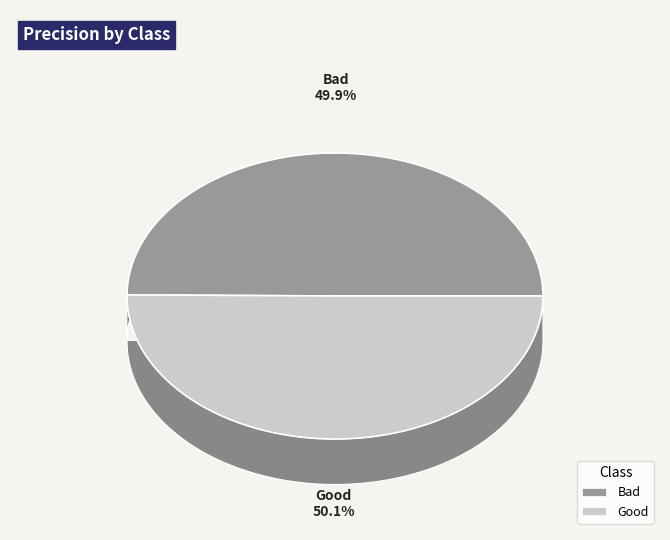

To the nearest percent, what is the average slice percentage?

50%